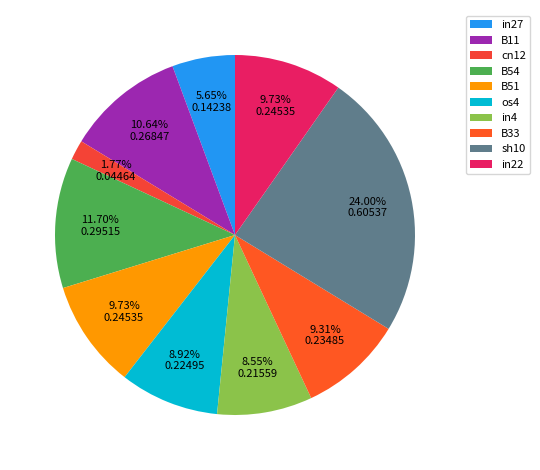

How many segments does this pie chart have?

10